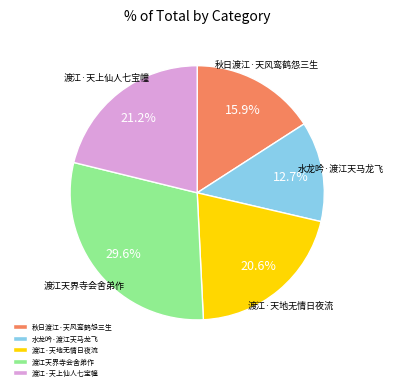

How many slices are in this pie chart?

5